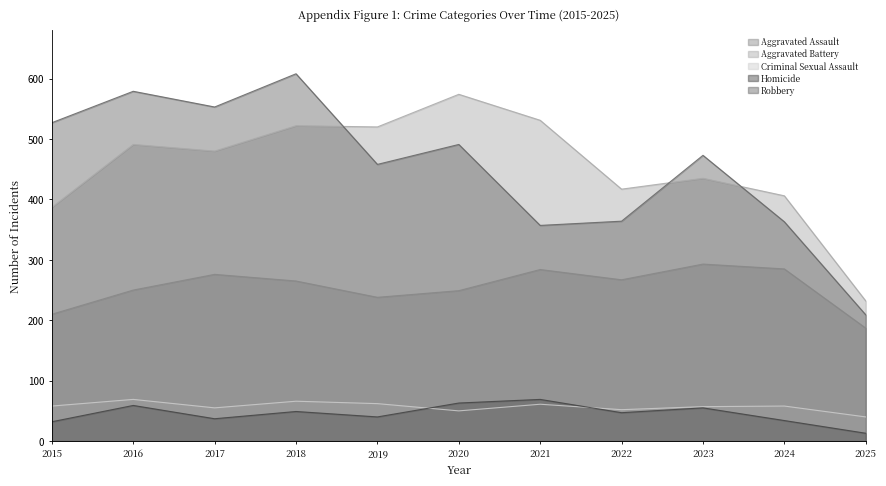

What is the value of the Homicide point at the 7th from the left?

69